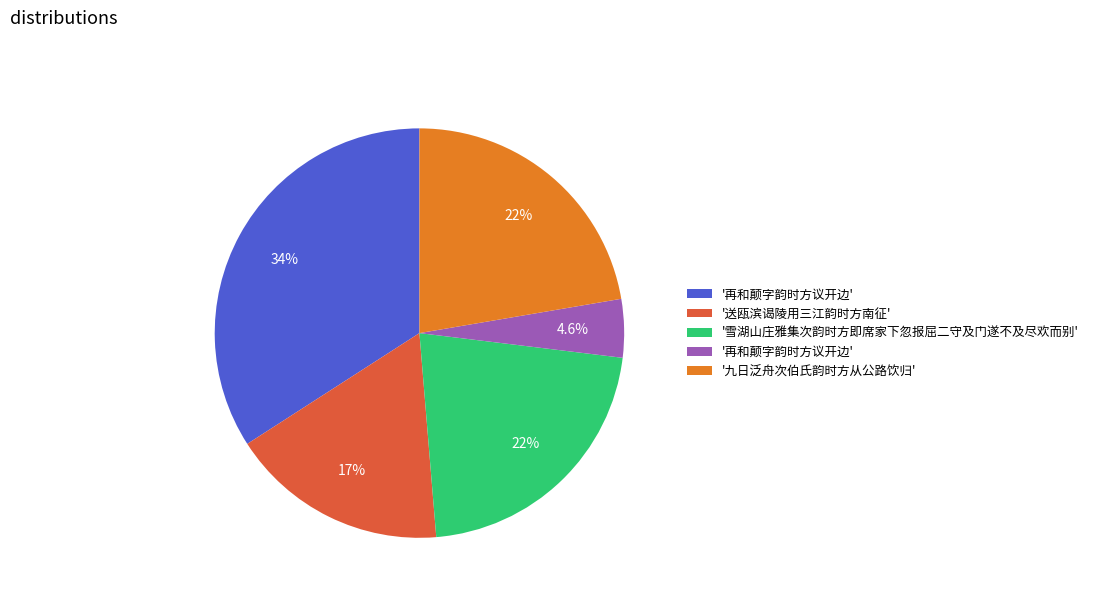

Does any single category account for the majority?

No